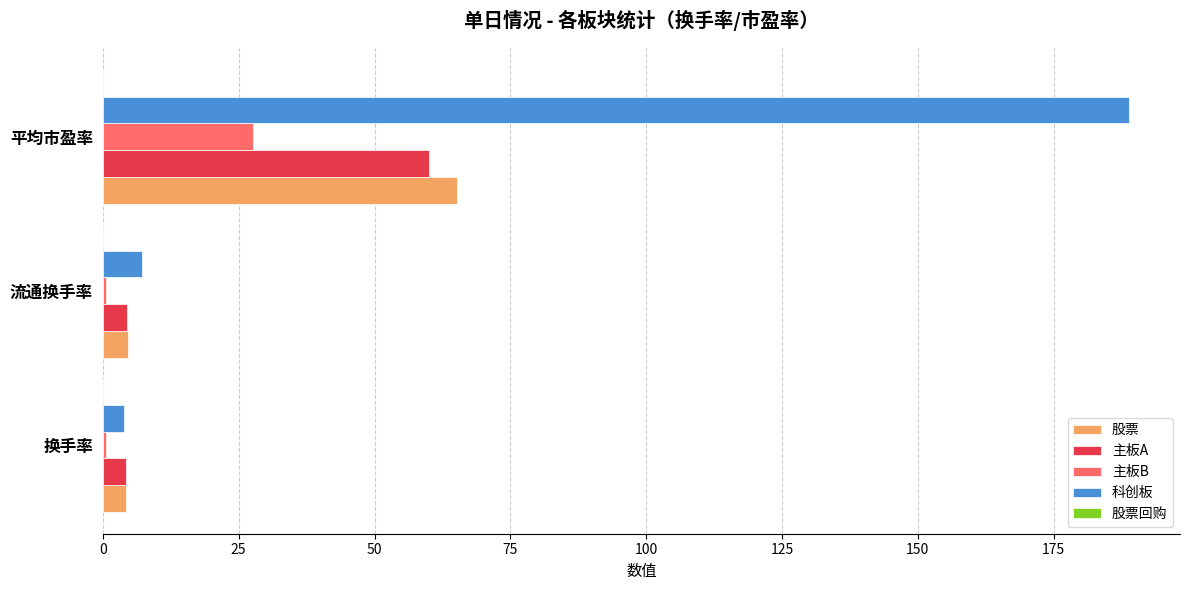

Which label corresponds to the largest value in the chart?

平均市盈率